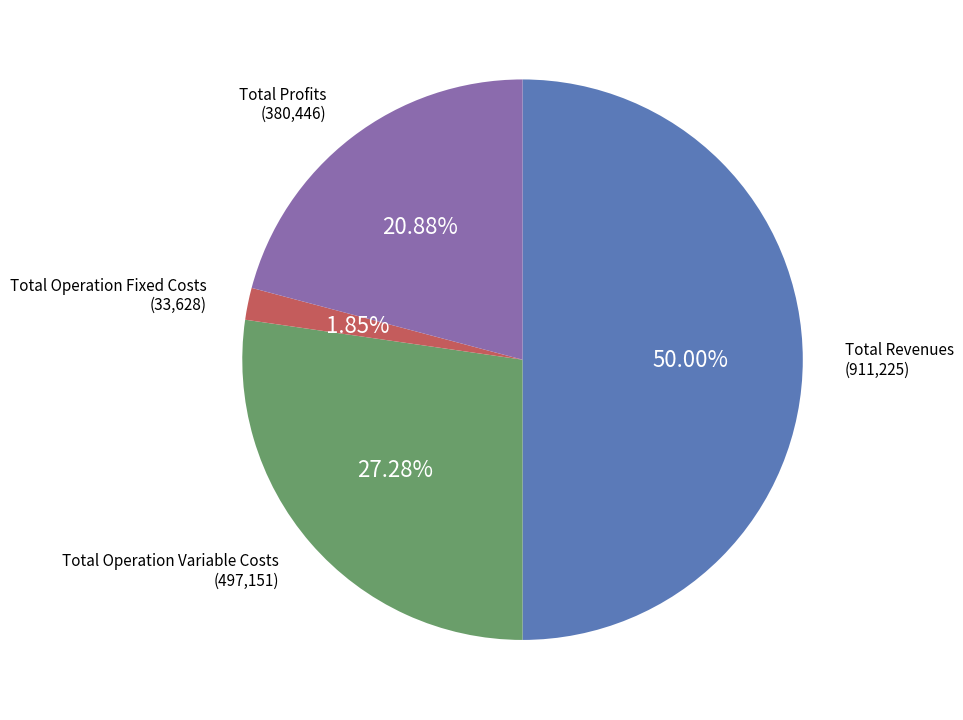

How many segments does this pie chart have?

4